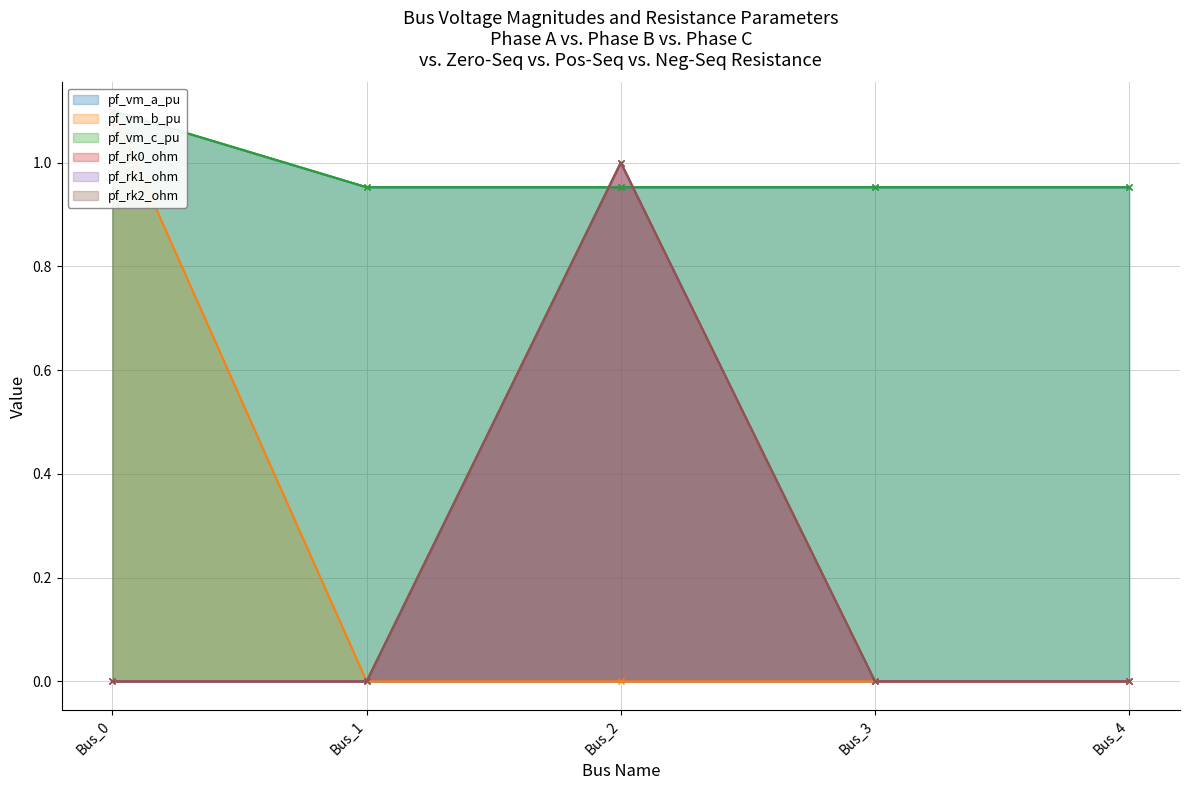

Reading left to right, transcribe all the data shown in this chart.

pf_vm_a_pu: 1.1	1.0	1.0	1.0	1.0
pf_vm_b_pu: 1.1	0.0	0.0	0.0	0.0
pf_vm_c_pu: 1.1	1.0	1.0	1.0	1.0
pf_rk0_ohm: 0.0	0.0	1.0	0.0	0.0
pf_rk1_ohm: 0.0	0.0	1.0	0.0	0.0
pf_rk2_ohm: 0.0	0.0	1.0	0.0	0.0